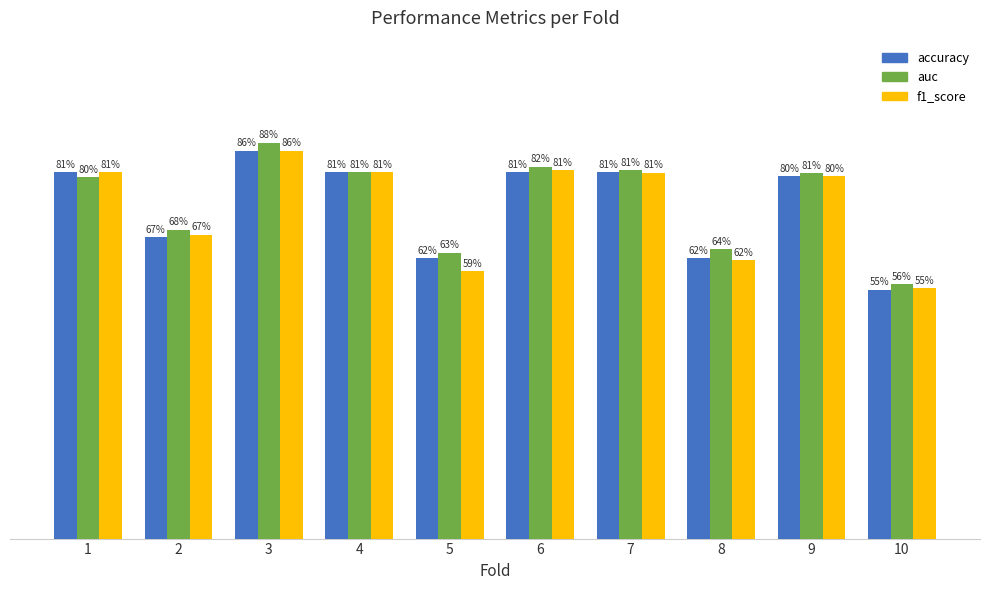

What is the sum of all auc values?

7.4